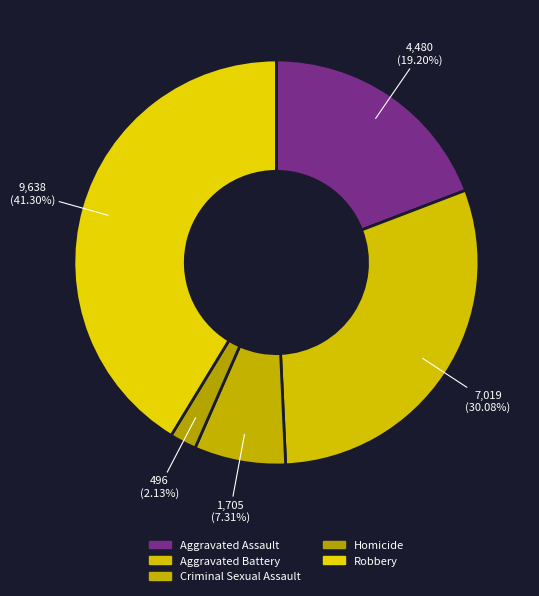

How many slices are in this pie chart?

5